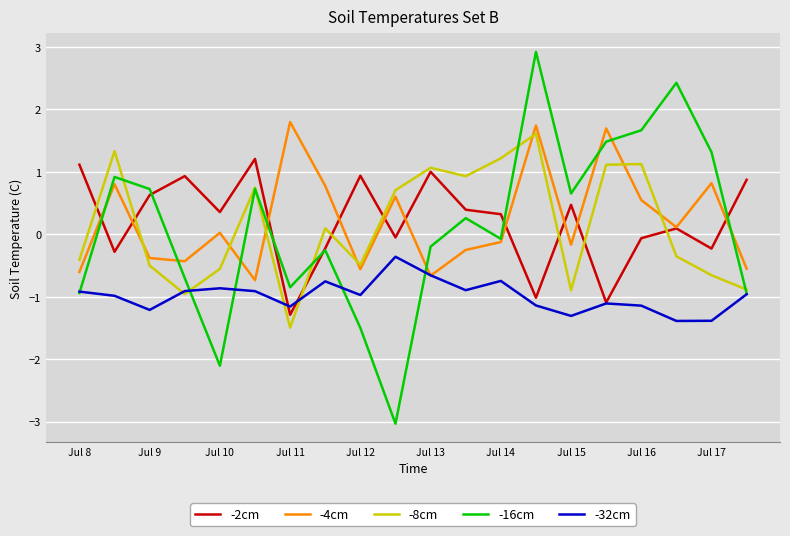

What are all the series names shown in the legend?

-2cm, -4cm, -8cm, -16cm, -32cm